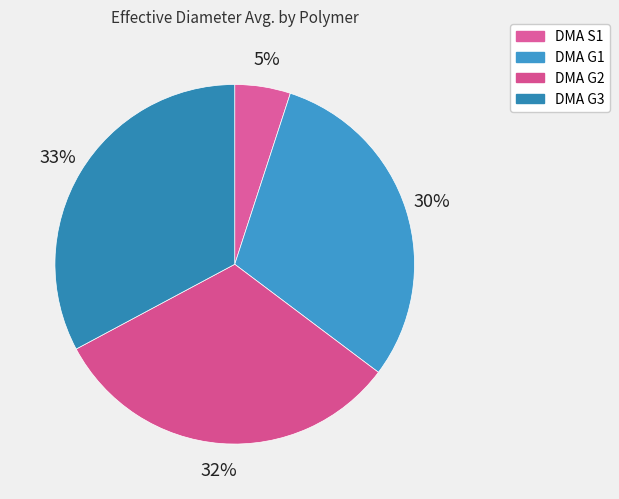

Count the number of slices in the pie.

4